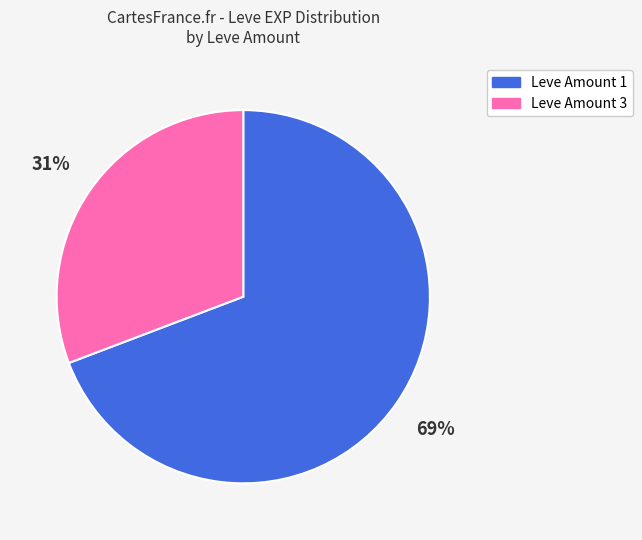

What is the smallest slice in the pie chart?

Leve Amount 3